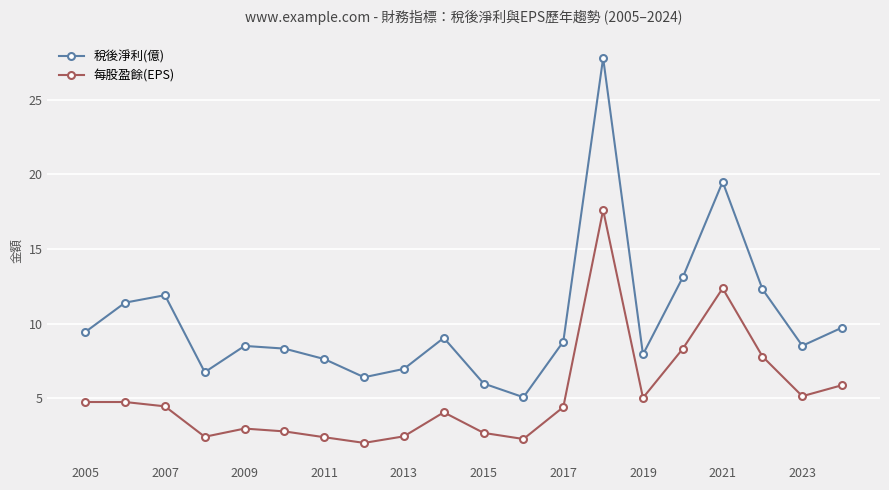

How many interior local valleys does the 稅後淨利(億) series have?

5